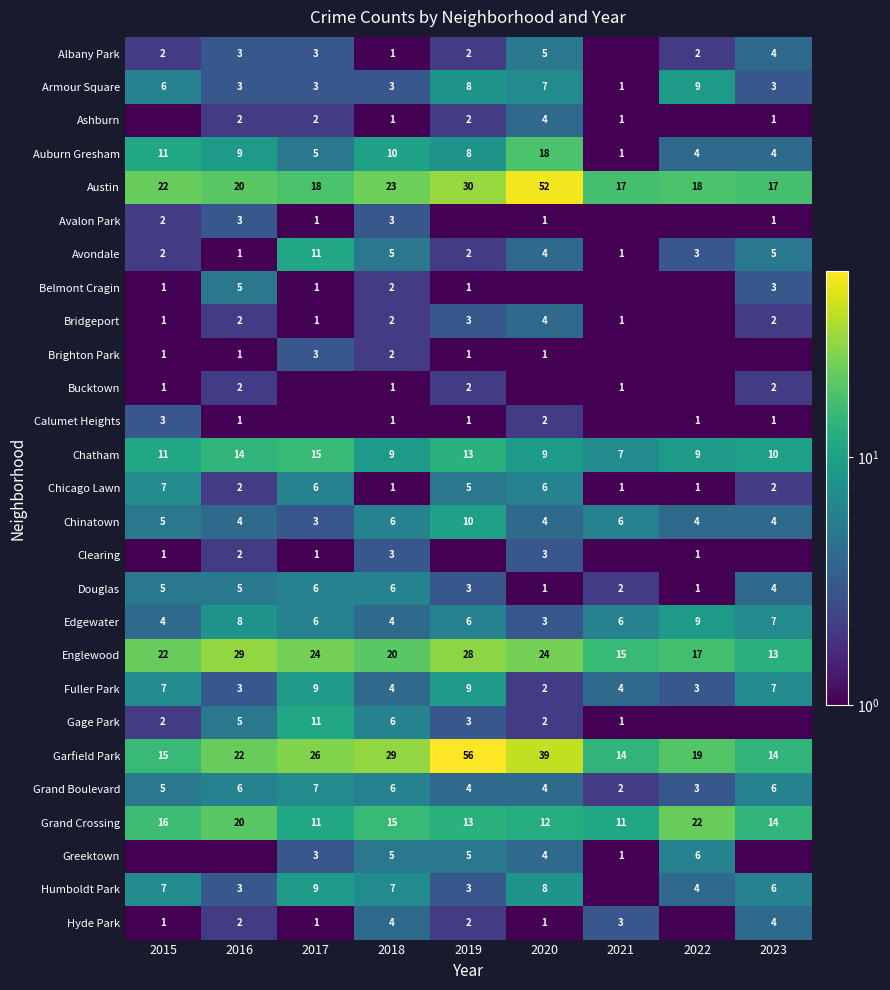

What is the minimum value for Auburn Gresham?

1.0